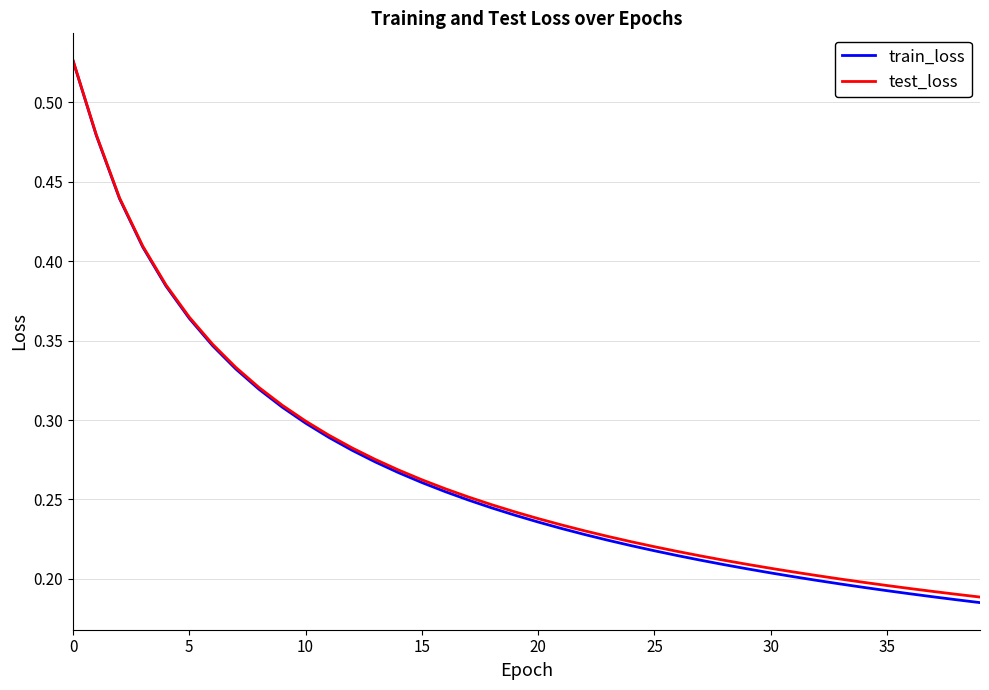

Is this an area chart (filled region under the line)?

No